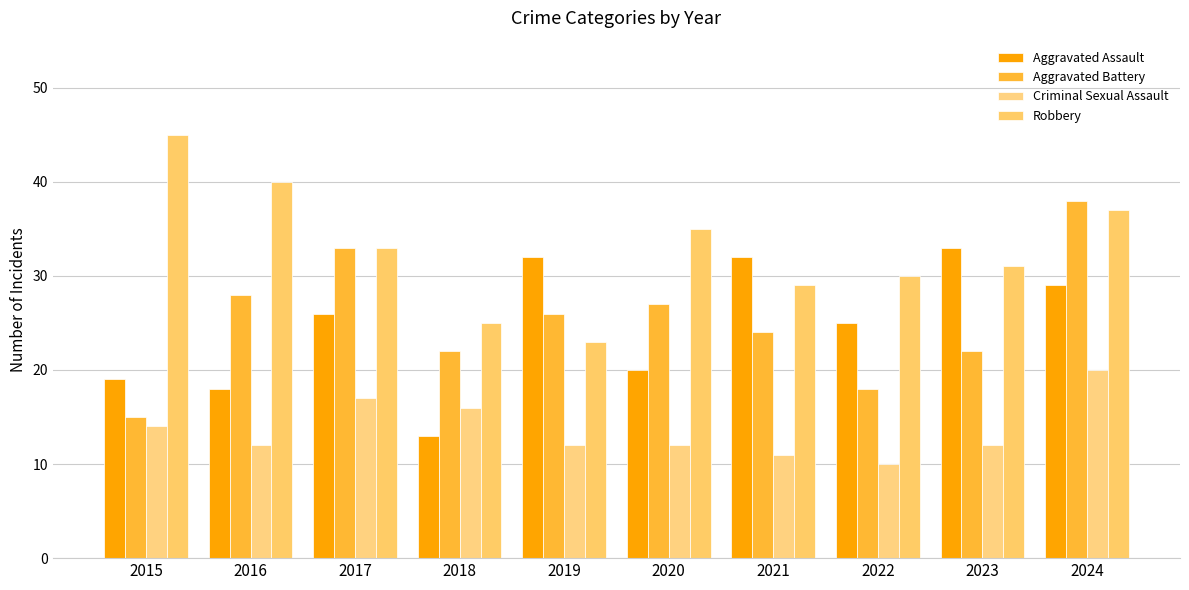

Which series has the largest range (max minus min)?

Aggravated Battery